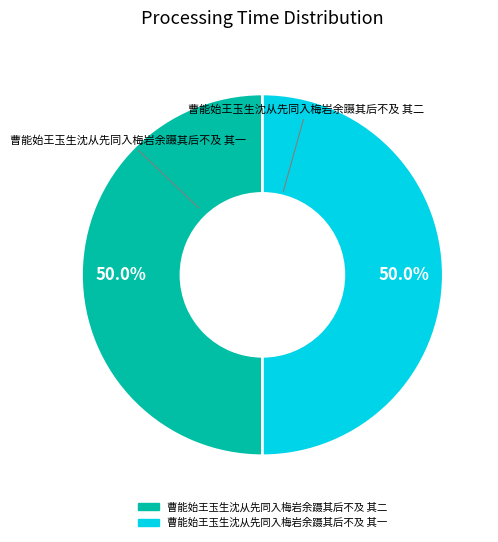

Approximately how many times larger is the value at 曹能始王玉生沈从先同入梅岩余蹑其后不及 其一 compared to 曹能始王玉生沈从先同入梅岩余蹑其后不及 其二?

1.0